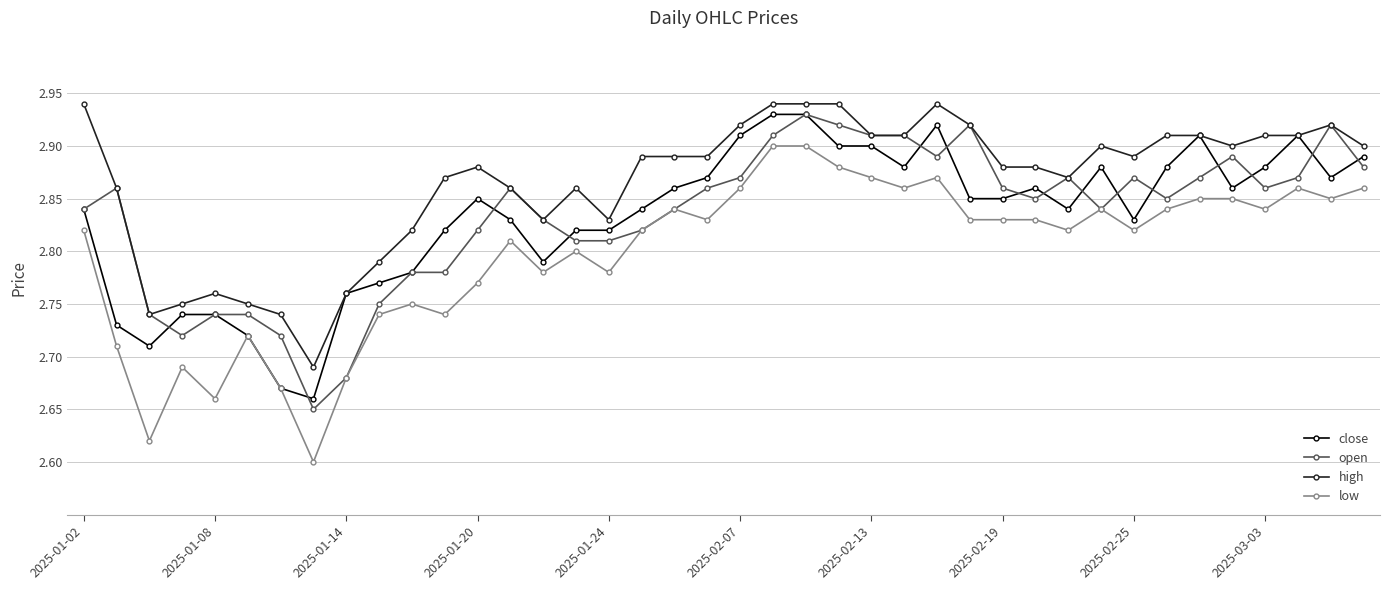

At how many categories does at least one series exceed 2?

40